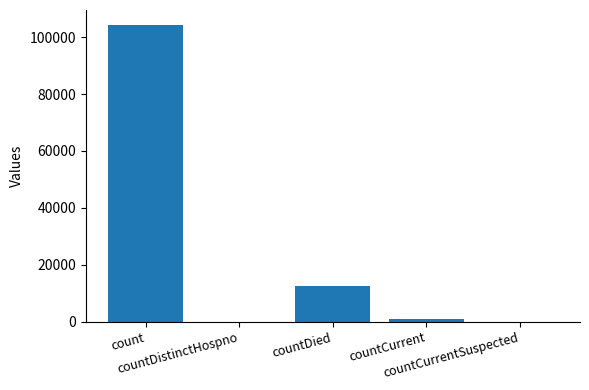

What is the sum of the values at countDied and countCurrentSuspected?

12573